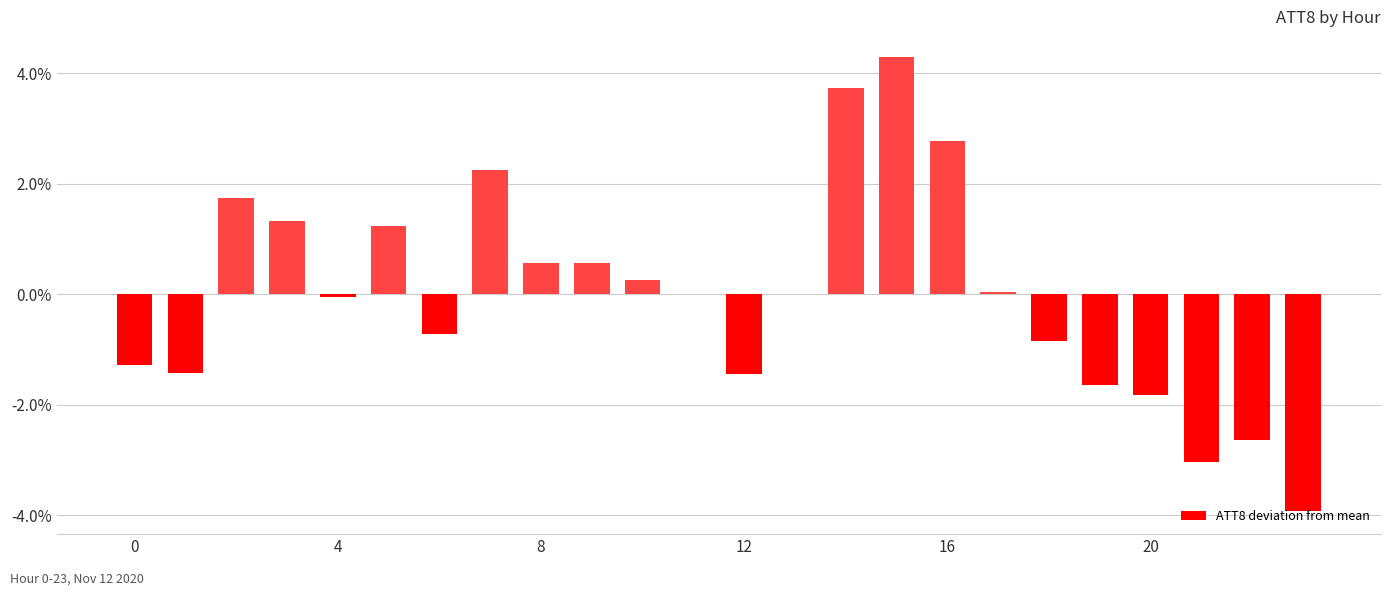

How many series are shown in this chart?

1